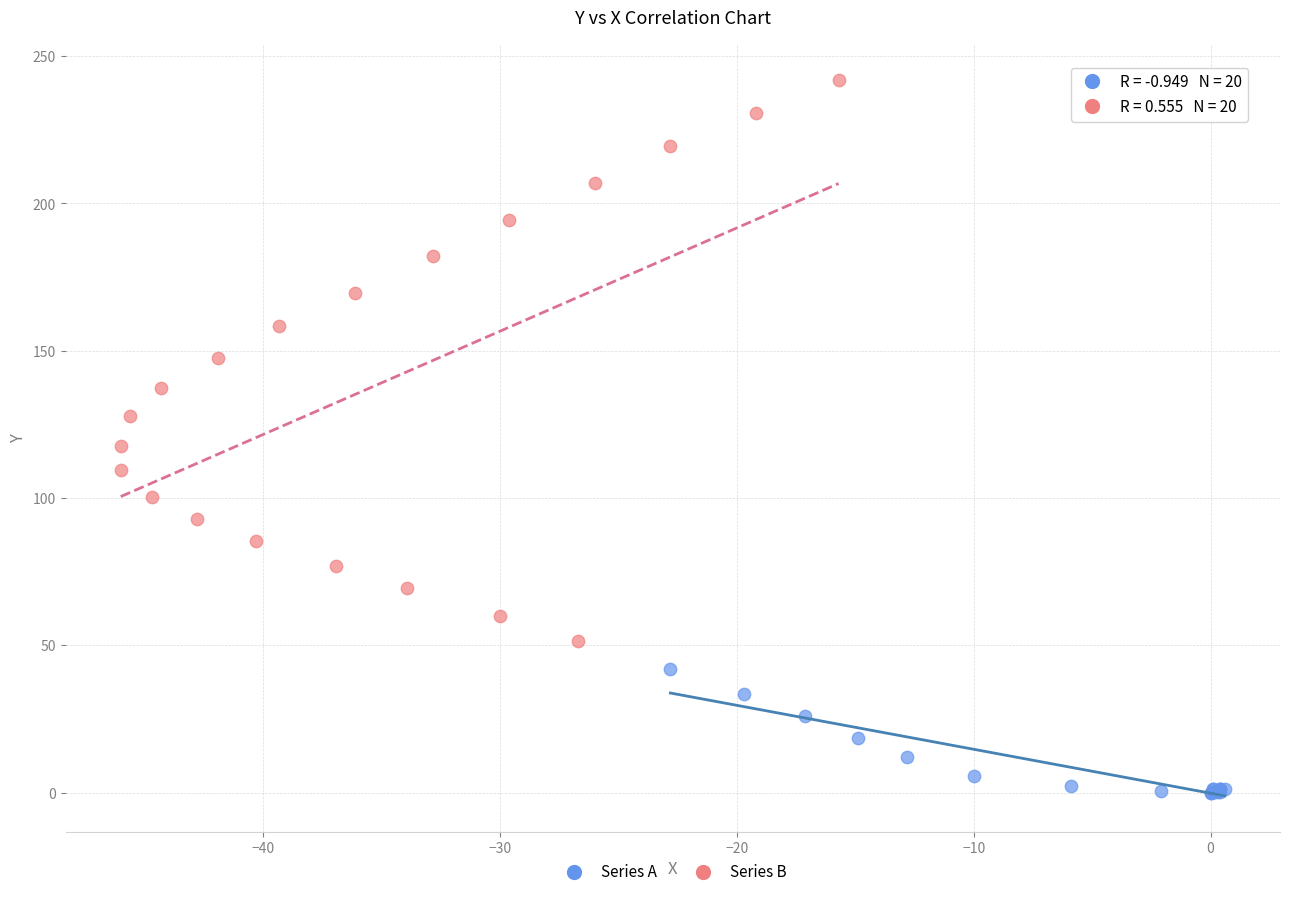

Which series contains the lowest Y value?

Series A